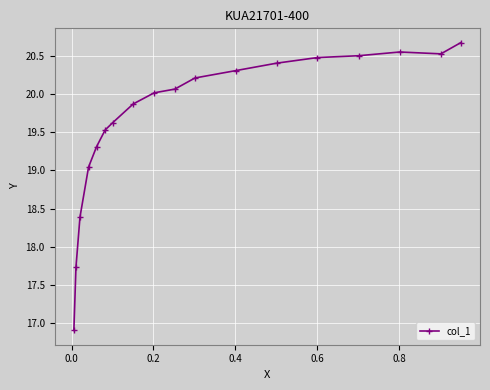

What is the average value?

19.7